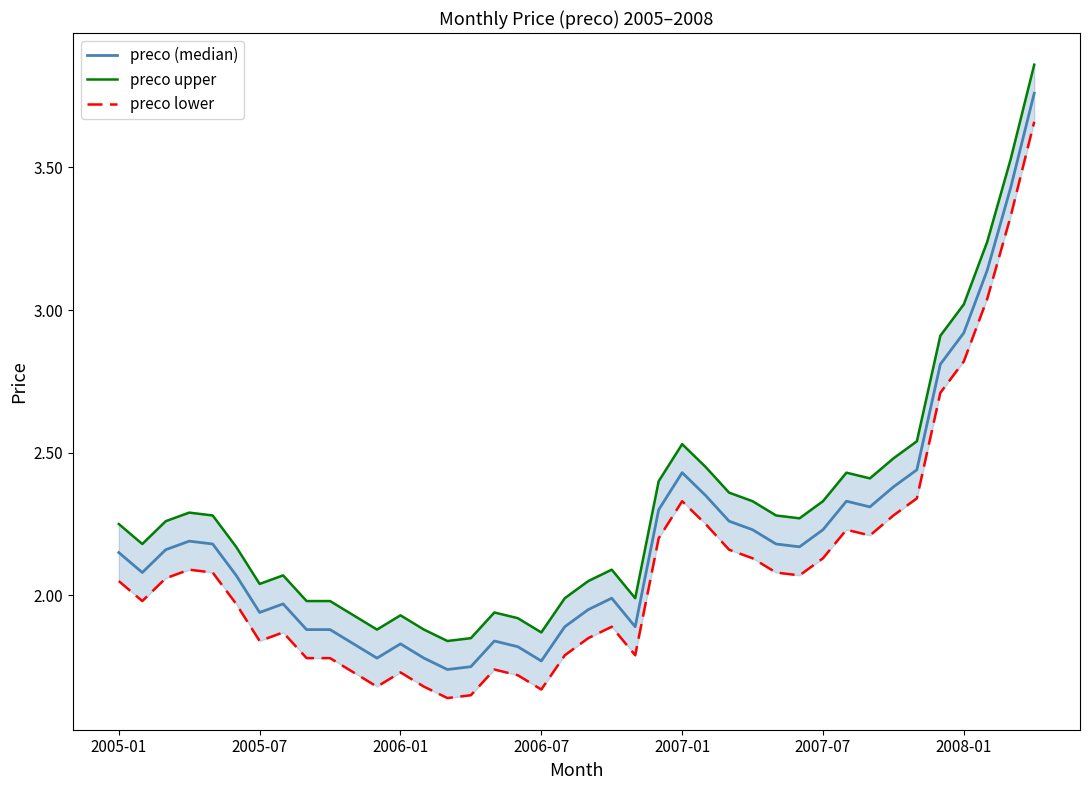

Is this an area chart (filled region under the line)?

No